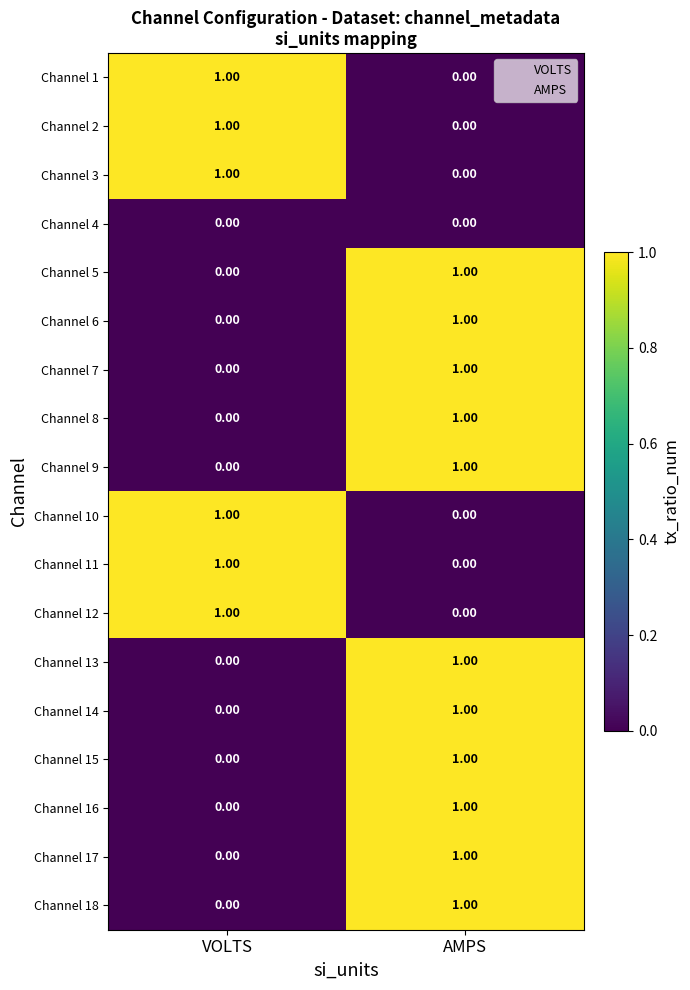

How many series are shown in this chart?

18